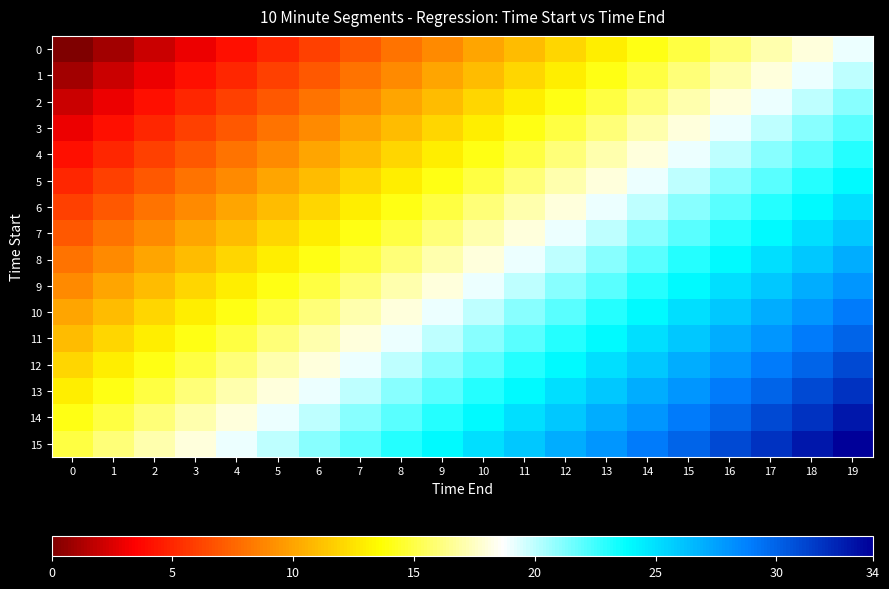

At which category does the chart reach its peak across all series?

19